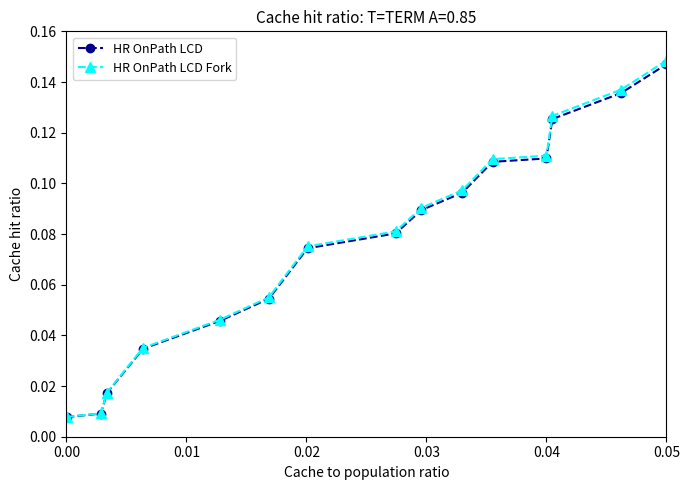

What are all the series names shown in the legend?

HR OnPath LCD, HR OnPath LCD Fork